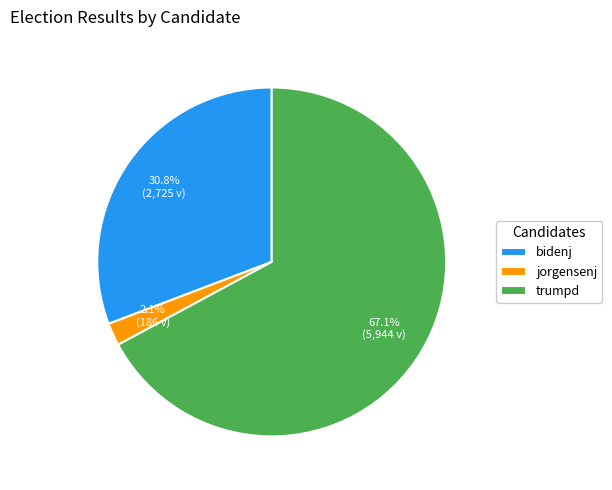

What percentage is NOT represented by trumpd?

32.9%